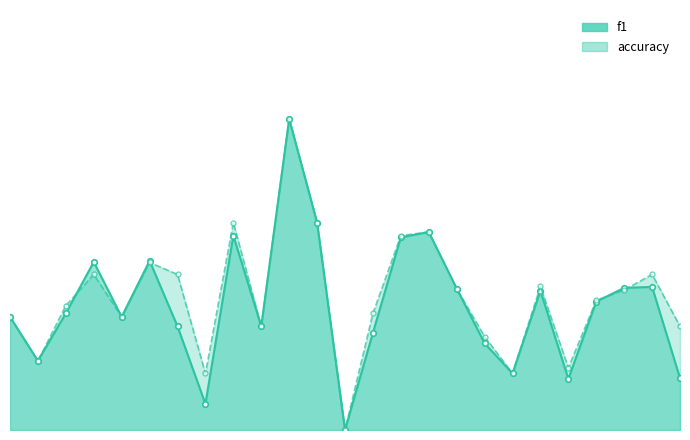

What is the maximum value shown in the chart?

1.0